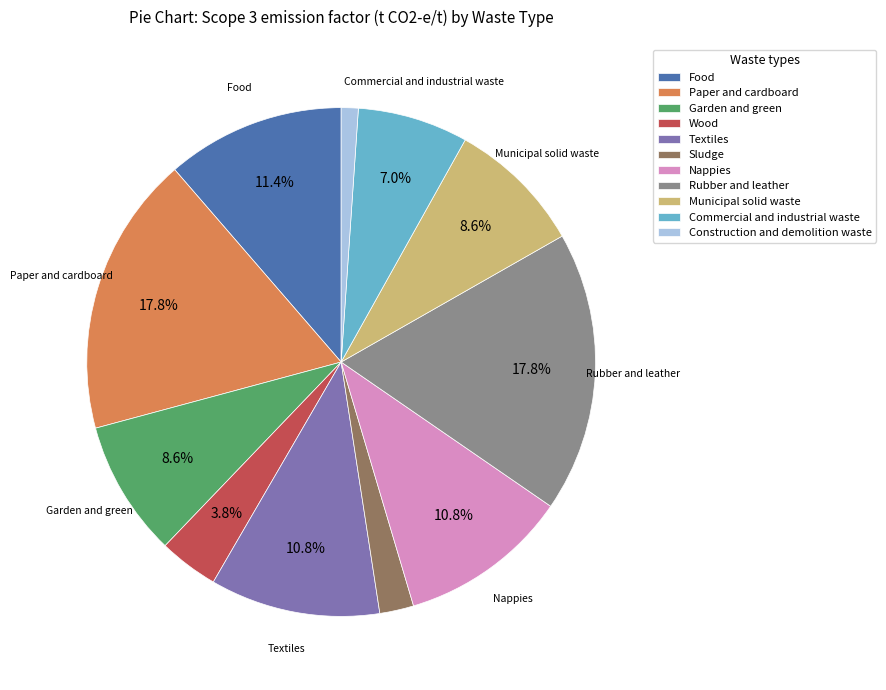

How much of the chart is everything except Commercial and industrial waste?

93.0%